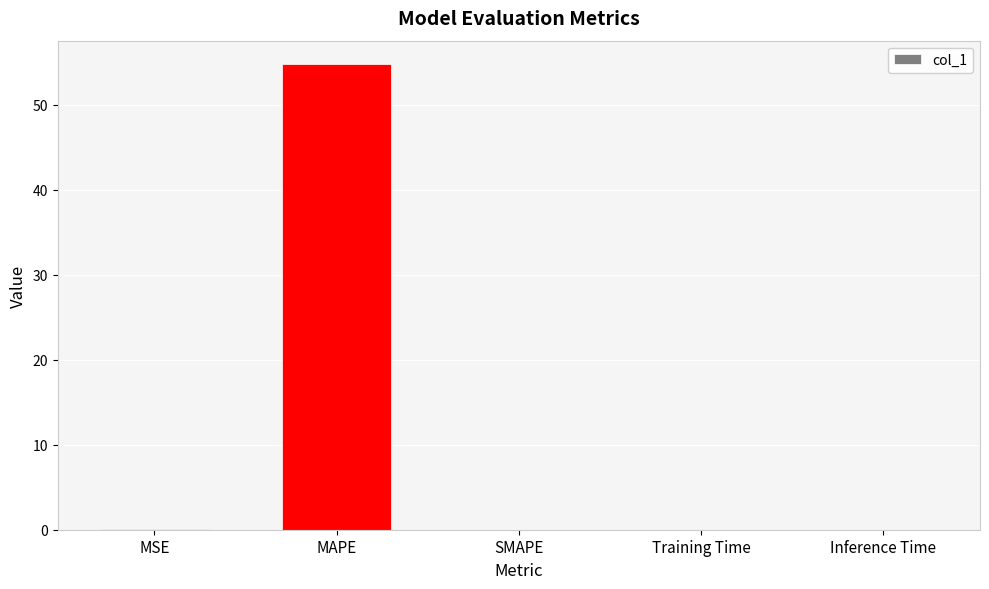

Is it true that the value at SMAPE is 0.0?

True